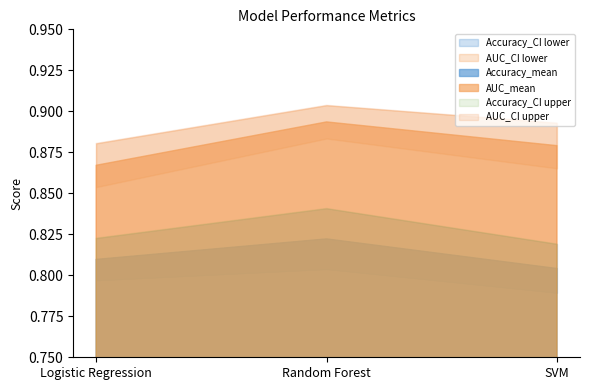

What is the total value across all series at Random Forest?

5.1